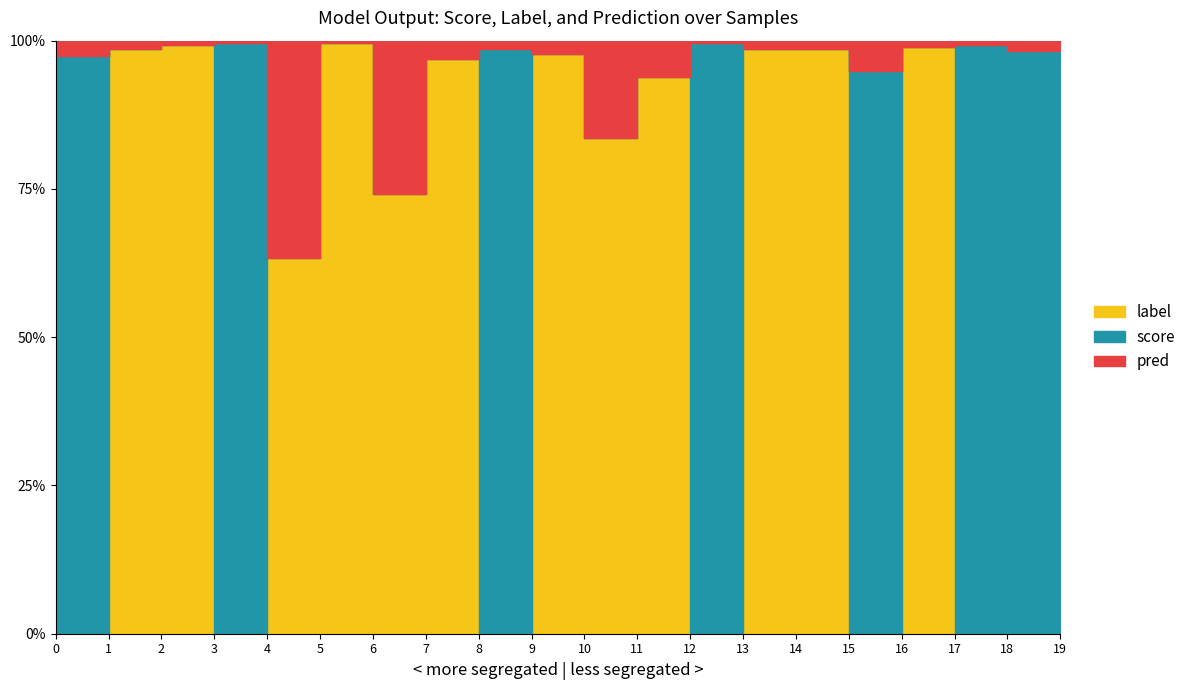

Is it true that pred equals -0.6 at 17?

False